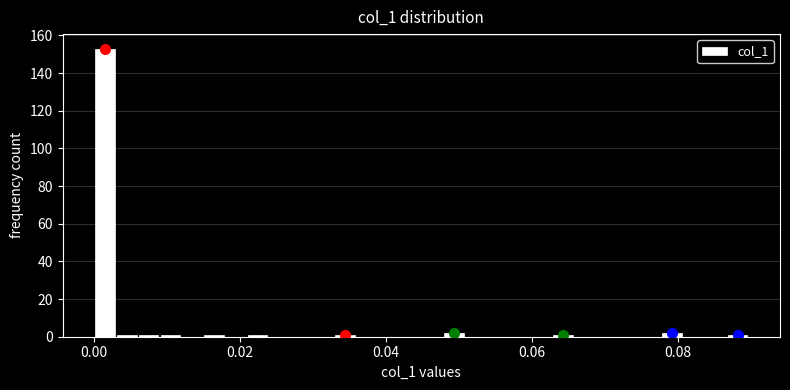

Read against the x-axis, roughly where is the centre of the tallest bar?

0.002